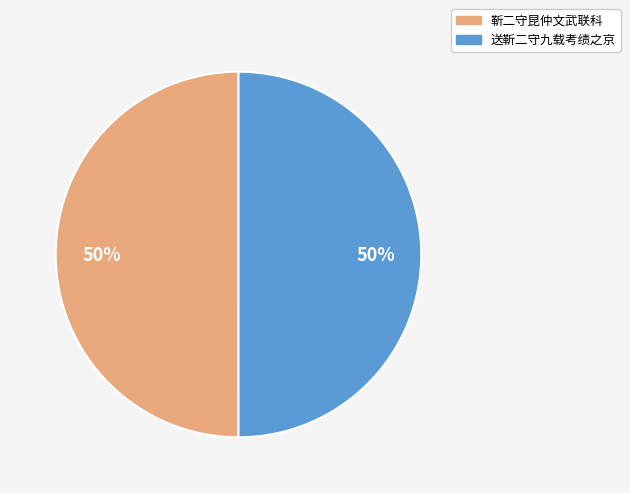

What percentage is the 靳二守昆仲文武联科 slice, to the nearest percent?

50%